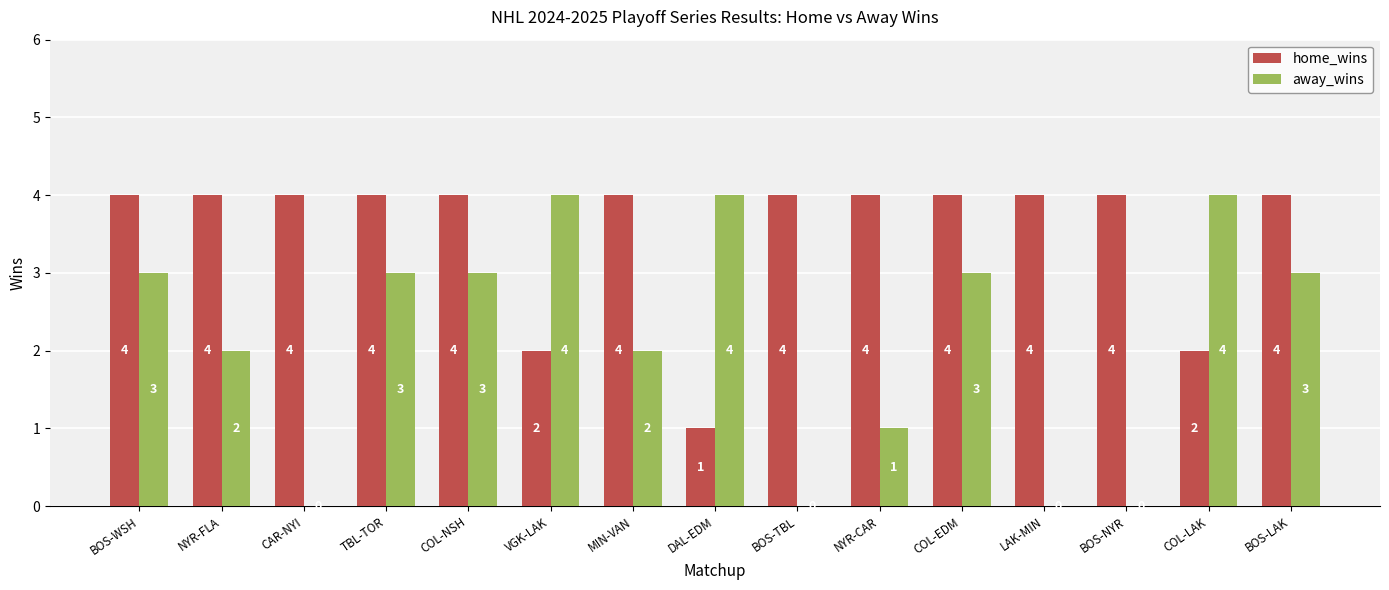

Which series changed the most between BOS-WSH and MIN-VAN?

away_wins